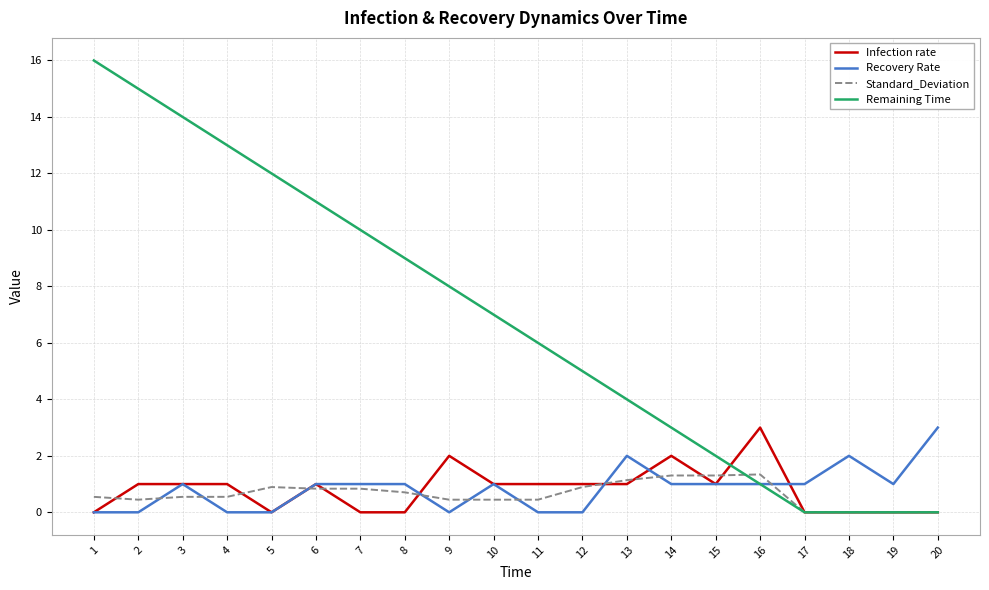

At 8, list the series in order from largest to smallest.

Remaining Time, Recovery Rate, Standard_Deviation, Infection rate